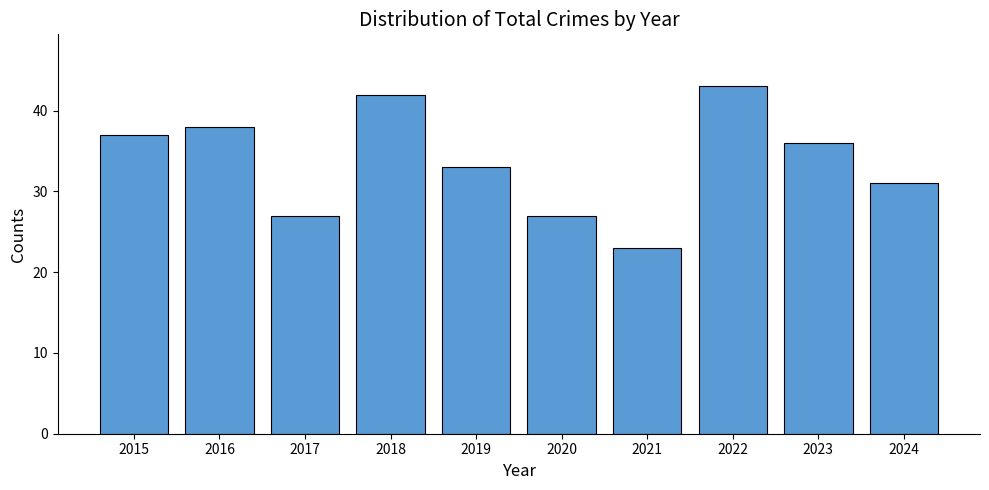

What is the change in value from 2015 to 2016?

+1